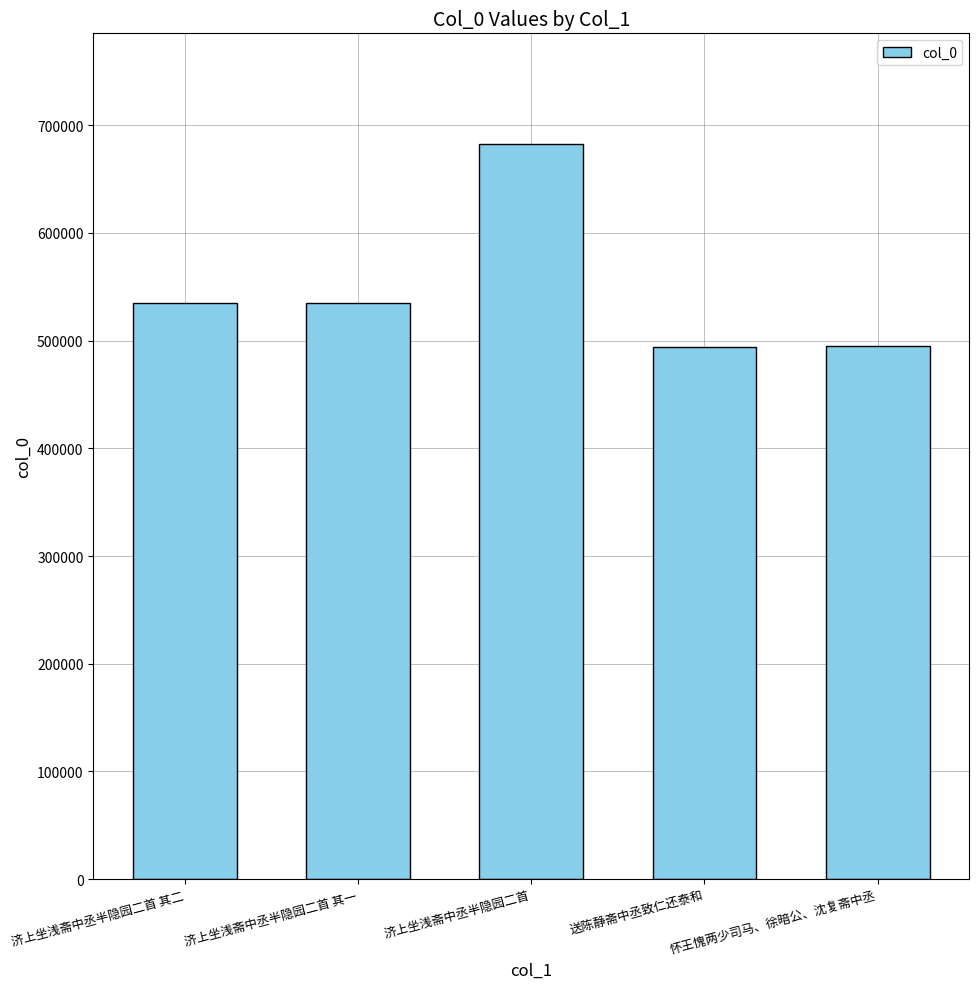

What is the label of the 5th bar from the left?

怀王愧两少司马、徐暗公、沈复斋中丞